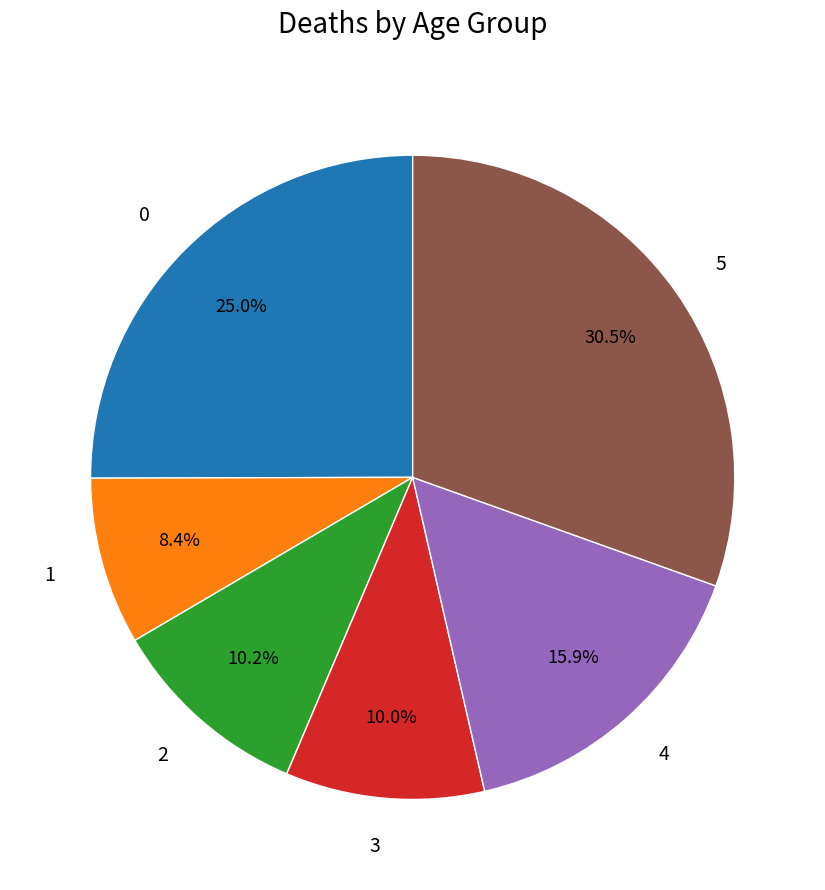

What is the ratio of the value at 3 to the value at 4?

0.6